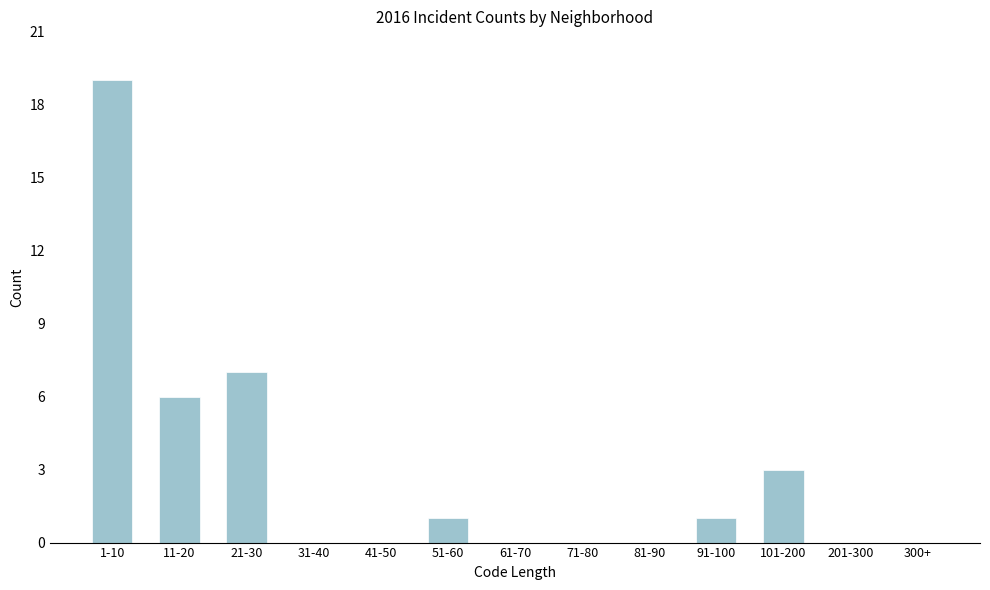

Reading left to right, what are all the values shown in this chart?

1-10=19	11-20=6	21-30=7	31-40=0	41-50=0	51-60=1	61-70=0	71-80=0	81-90=0	91-100=1	101-200=3	201-300=0	300+=0